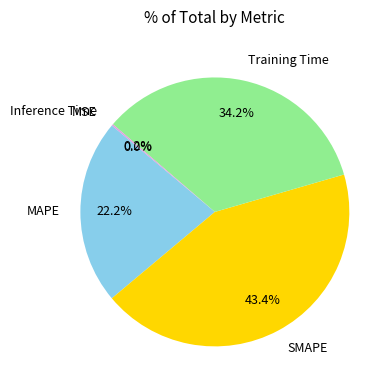

What percentage do MAPE and SMAPE together represent?

65.6%